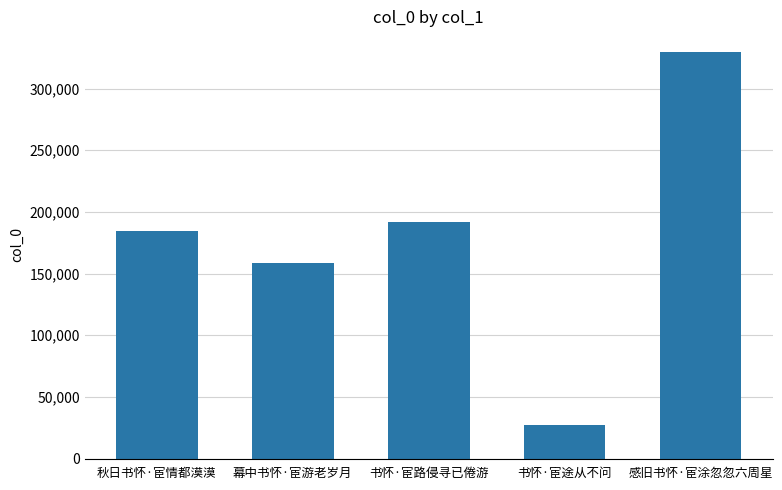

Which category has the lowest value across all series?

书怀·宦途从不问